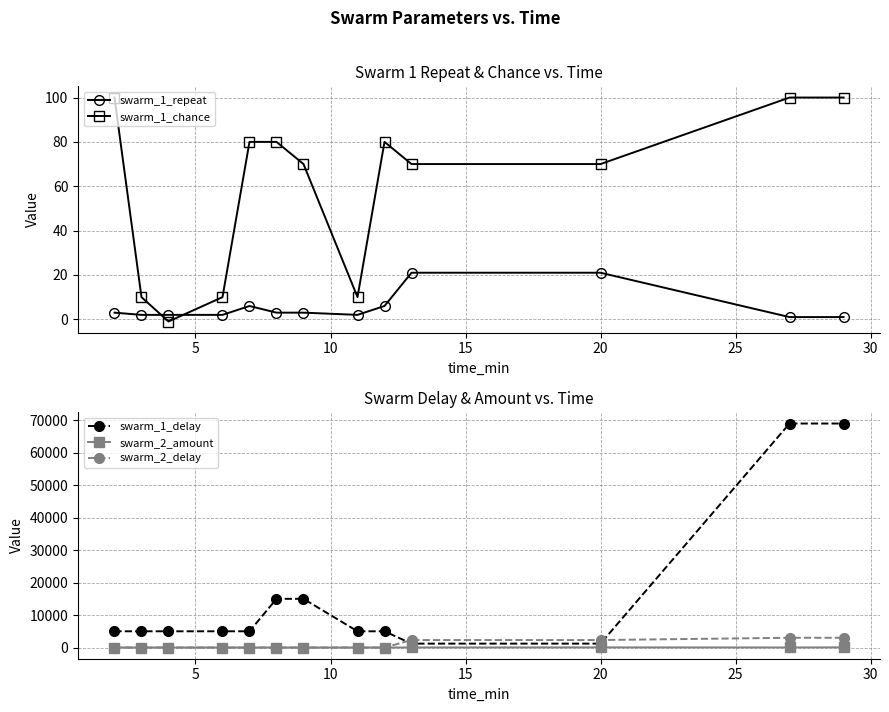

What is the sum of all swarm_2_delay values?

10591